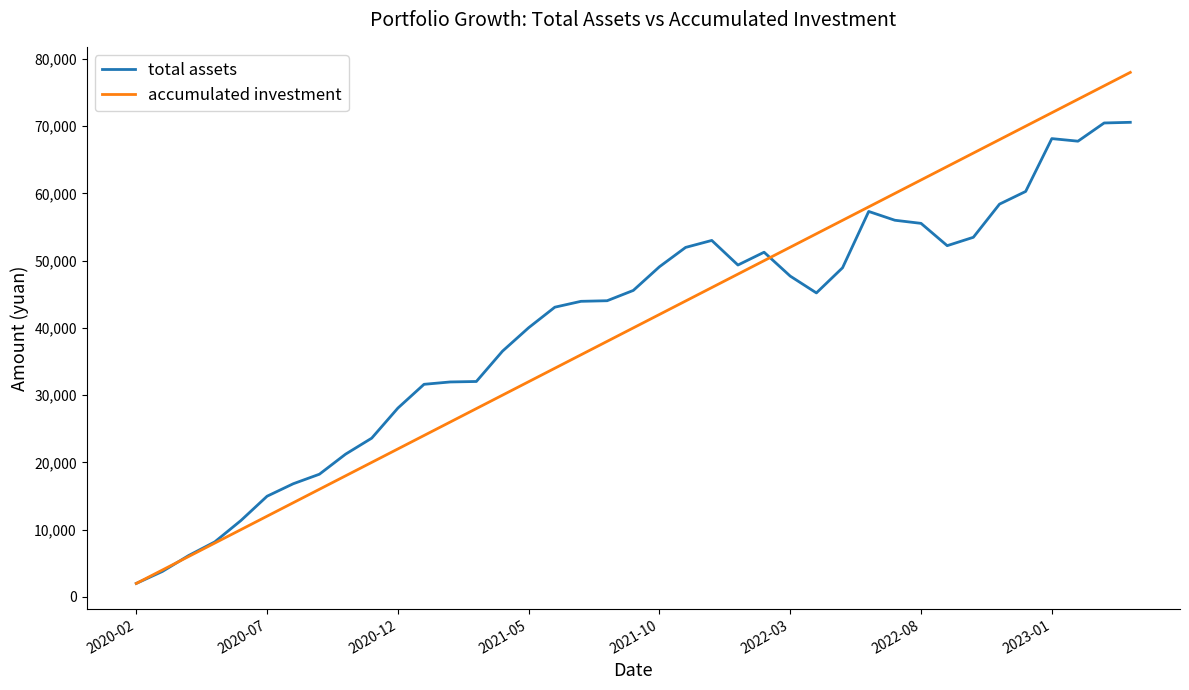

Which series has the widest spread of values?

accumulated investment